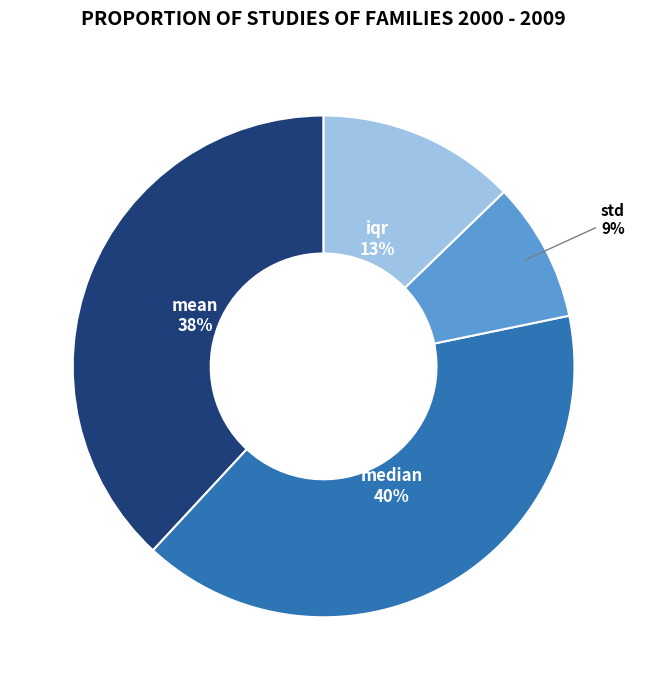

To the nearest percent, what percentage of the pie is iqr?

13%